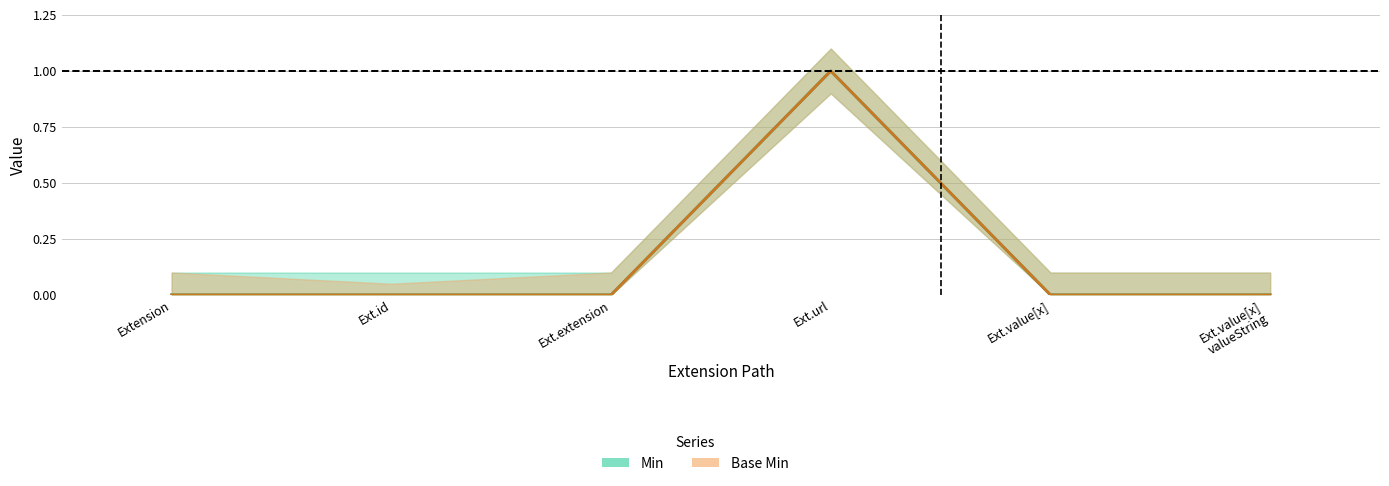

What is the difference between the maximum and minimum values in the Min series?

1